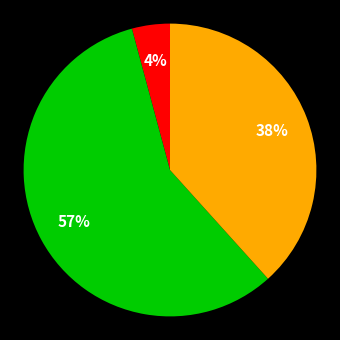

Count the number of slices in the pie.

3